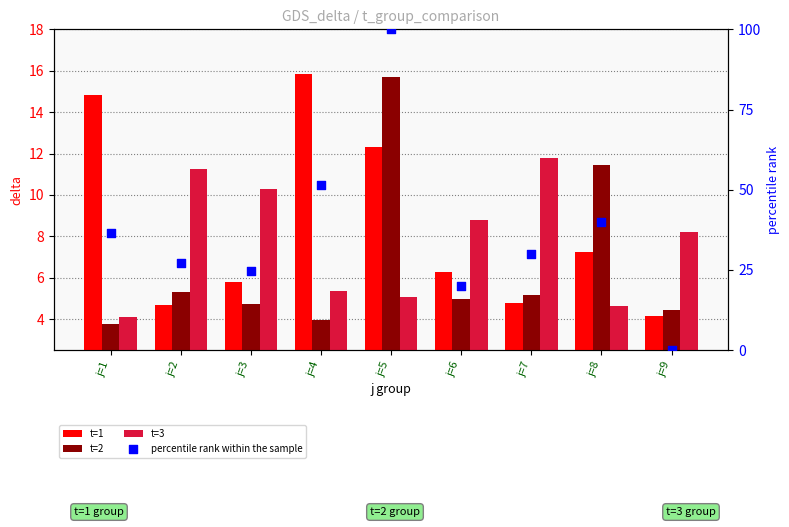

Which series contains the highest Y value?

percentile rank within the sample